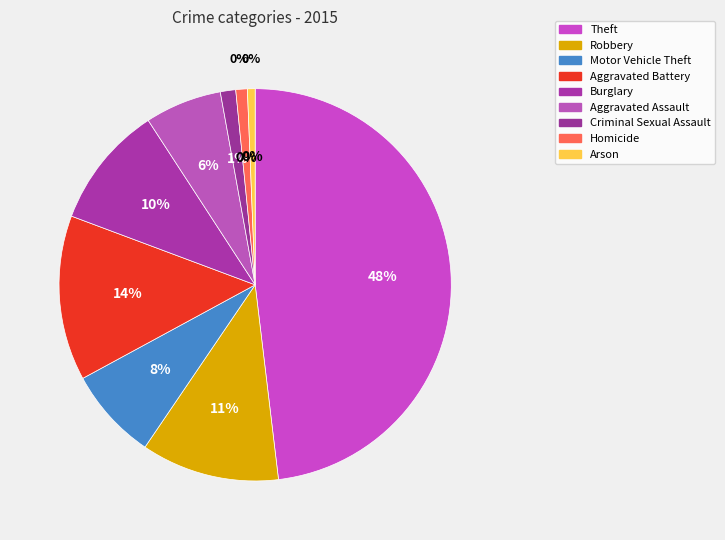

Which category has the smallest portion of the pie?

Arson